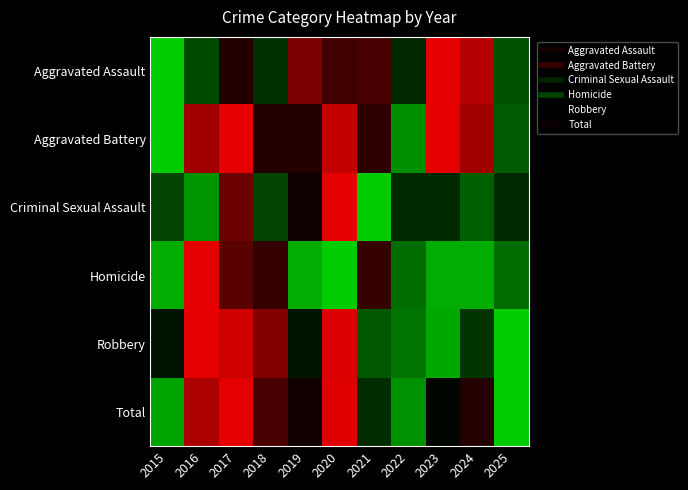

Reading left to right, list all the values displayed in this chart.

Aggravated Assault: 2015=0.0	2016=0.3	2017=0.6	2018=0.4	2019=0.8	2020=0.6	2021=0.7	2022=0.4	2023=1.0	2024=0.9	2025=0.3
Aggravated Battery: 2015=0.0	2016=0.8	2017=1.0	2018=0.6	2019=0.6	2020=0.9	2021=0.6	2022=0.1	2023=1.0	2024=0.8	2025=0.3
Criminal Sexual Assault: 2015=0.3	2016=0.1	2017=0.7	2018=0.3	2019=0.5	2020=1.0	2021=0.0	2022=0.4	2023=0.4	2024=0.3	2025=0.4
Homicide: 2015=0.1	2016=1.0	2017=0.7	2018=0.6	2019=0.1	2020=0.0	2021=0.6	2022=0.2	2023=0.1	2024=0.1	2025=0.2
Robbery: 2015=0.5	2016=1.0	2017=0.9	2018=0.8	2019=0.4	2020=1.0	2021=0.3	2022=0.2	2023=0.1	2024=0.4	2025=0.0
Total: 2015=0.1	2016=0.9	2017=1.0	2018=0.7	2019=0.5	2020=1.0	2021=0.4	2022=0.1	2023=0.5	2024=0.6	2025=0.0